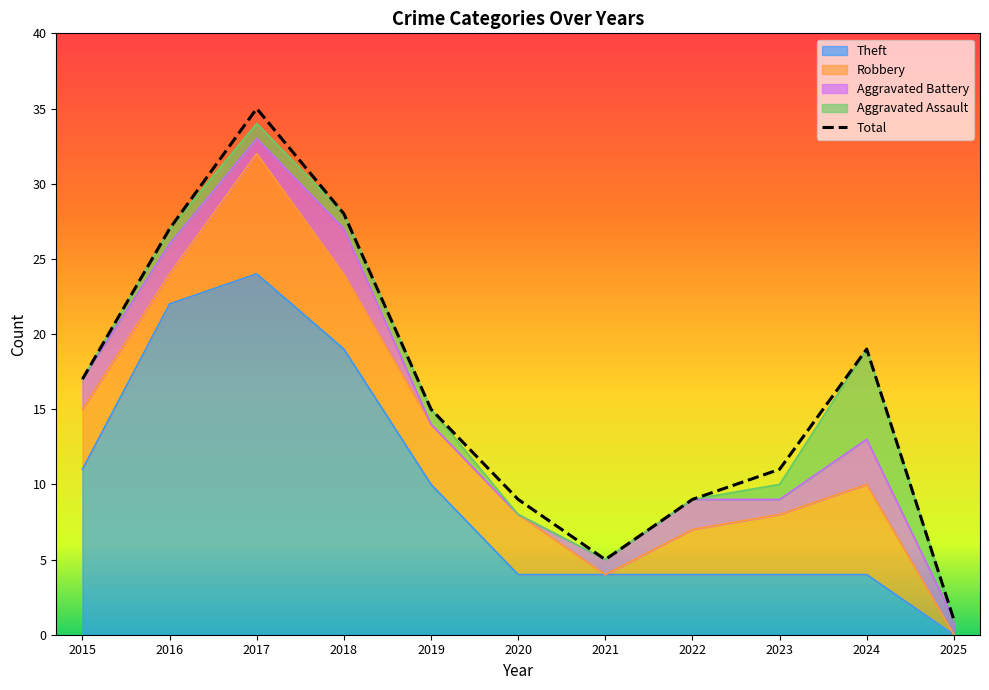

Is it true that the value at 2023 is 11?

True